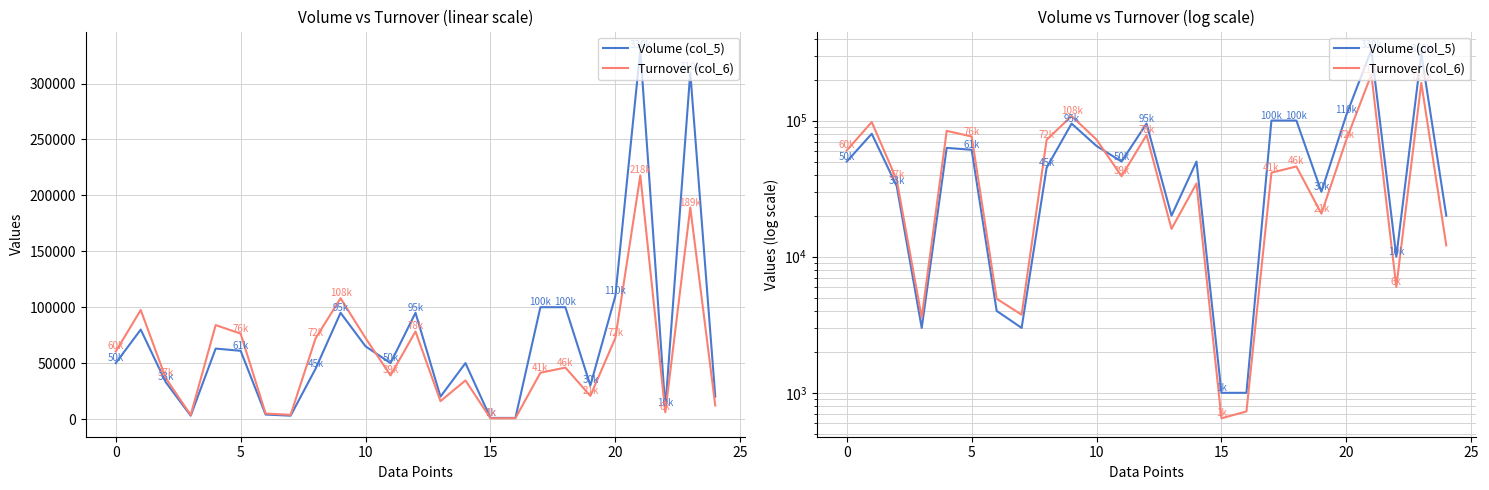

How many values in the Volume (col_5) series are below 50000?

11